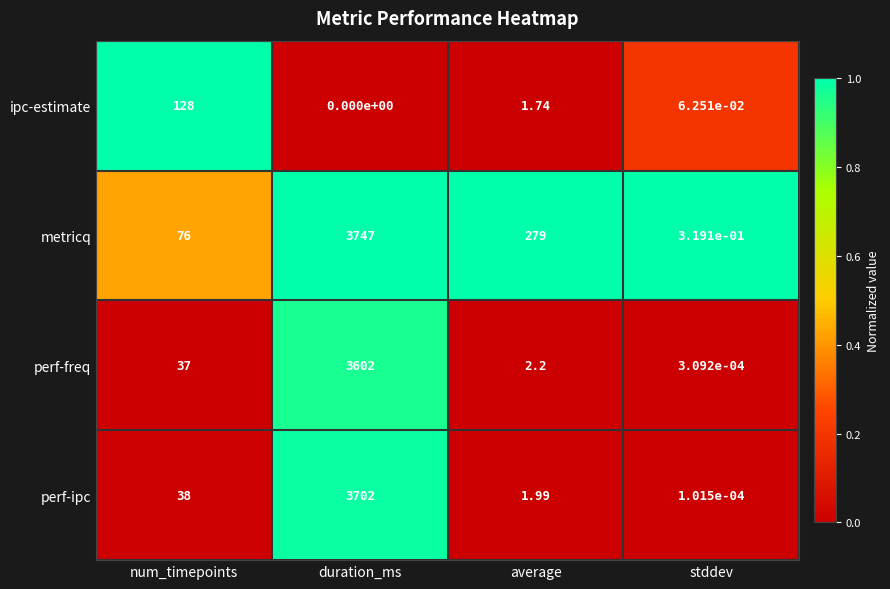

List the series in order of their peak value, highest first.

metricq, perf-ipc, perf-freq, ipc-estimate